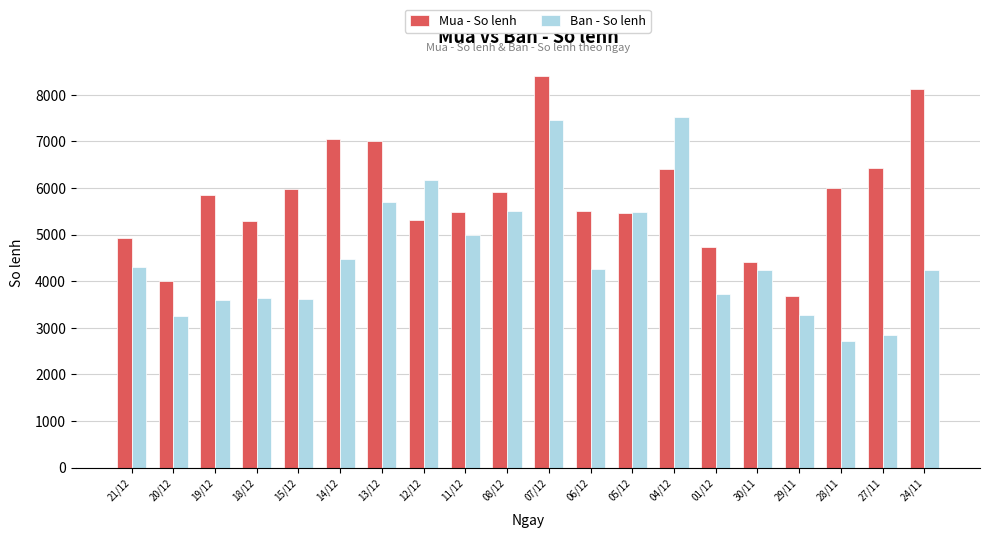

What is the value of the Mua - So lenh bar at the 3rd from the left?

5852